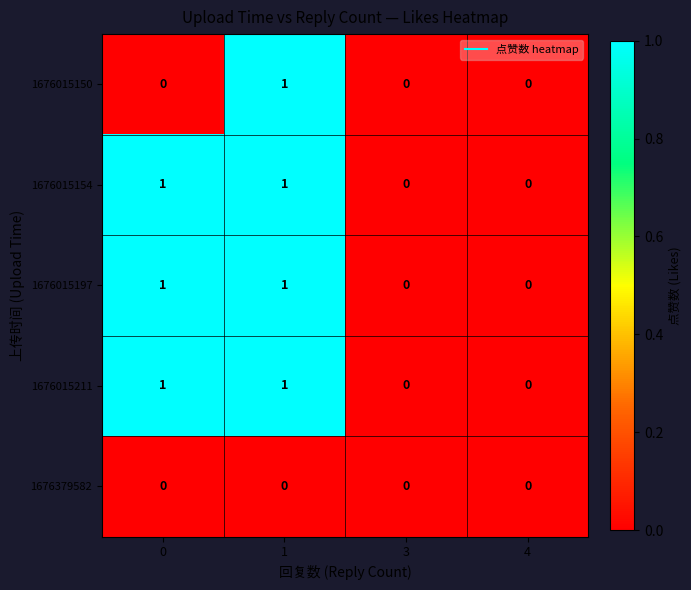

The value of 1676379582 at 1 is 0. True or false?

True